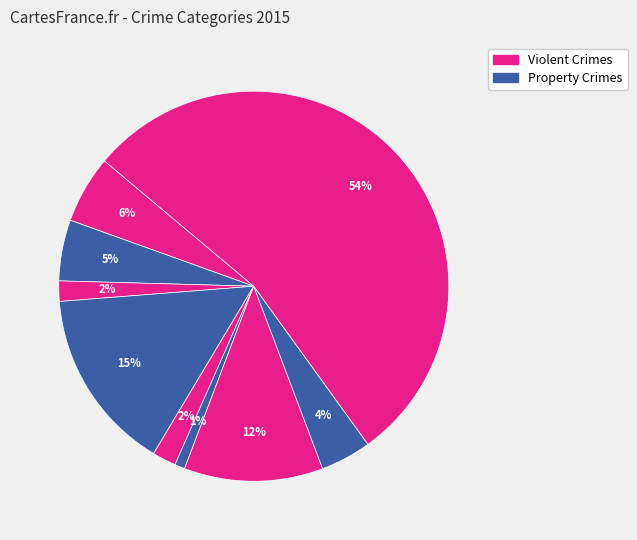

Count the number of slices in the pie.

9